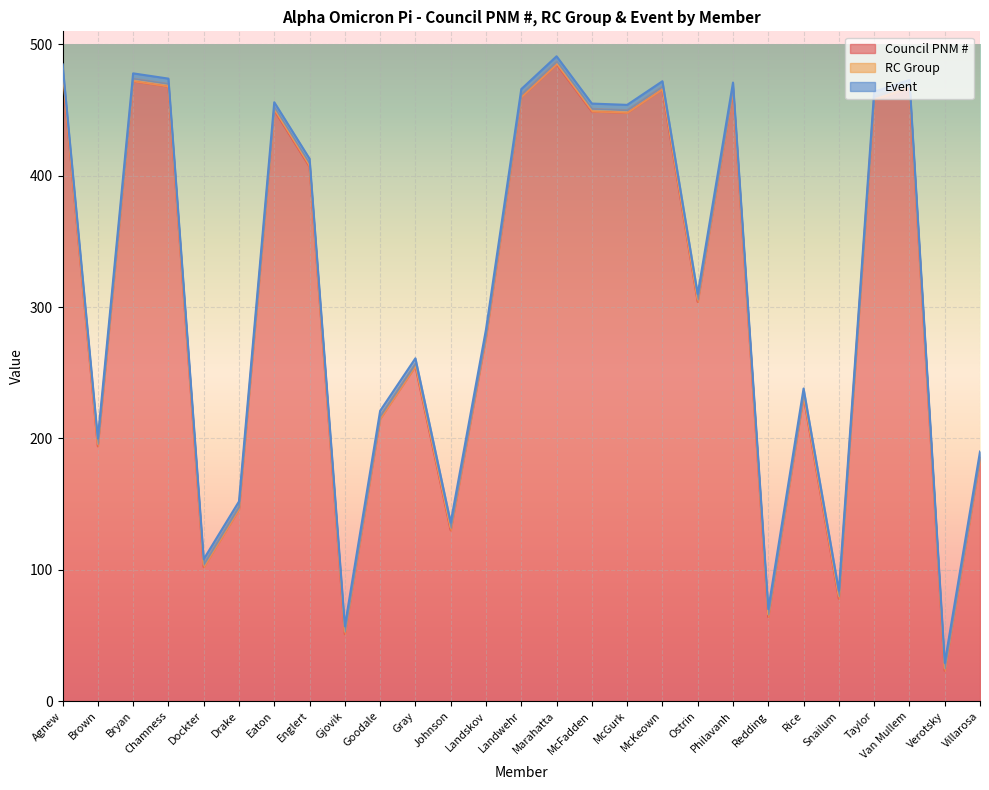

The value of Event at Goodale is 7. True or false?

False